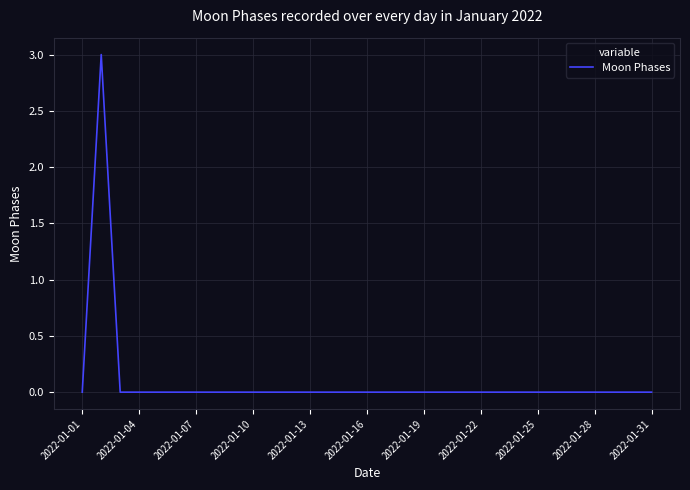

True or false: the data shows 0 at 2022-01-25.

True